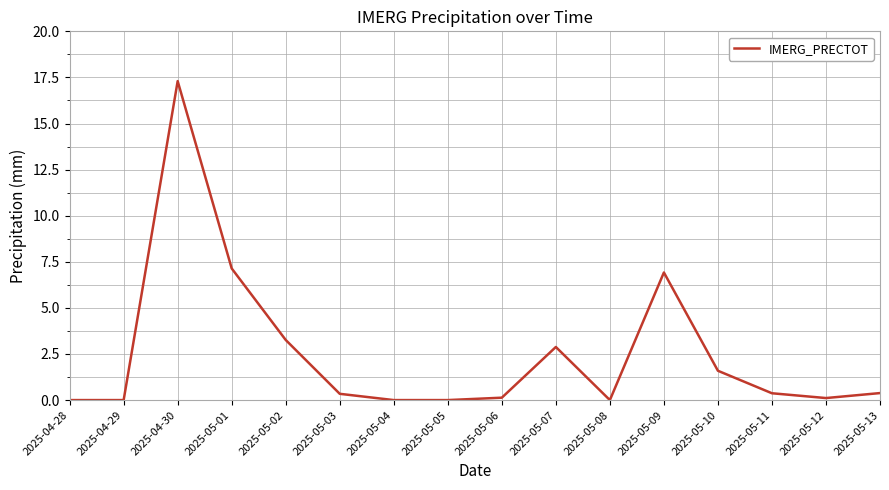

What is the change in value from 2025-05-09 to 2025-05-10?

-5.3